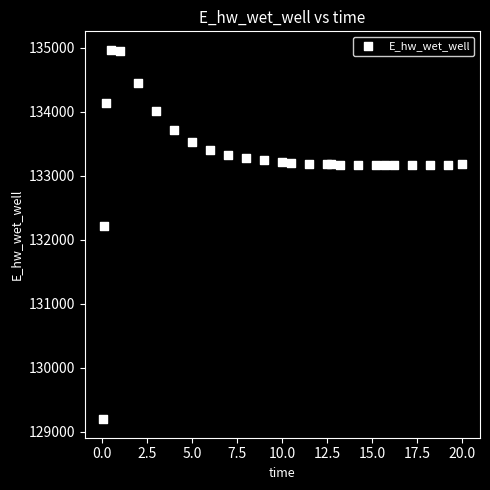

What Y value in the scatter plot is closest to 132081?

132207.5